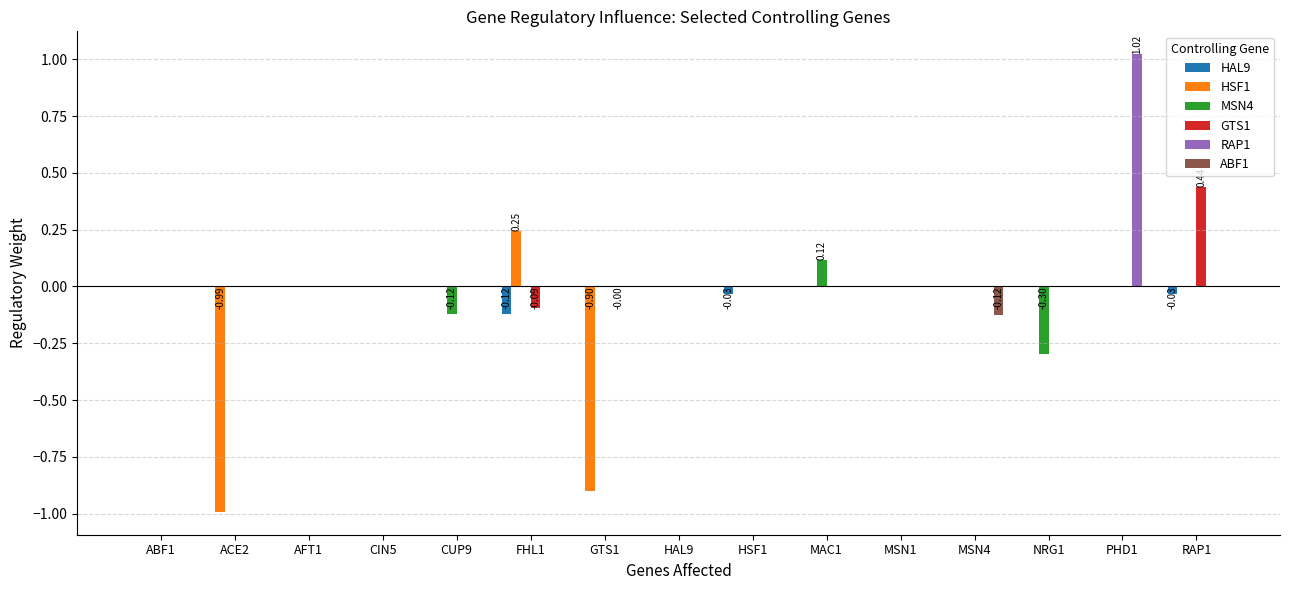

At which category is the sum across all series the highest?

PHD1